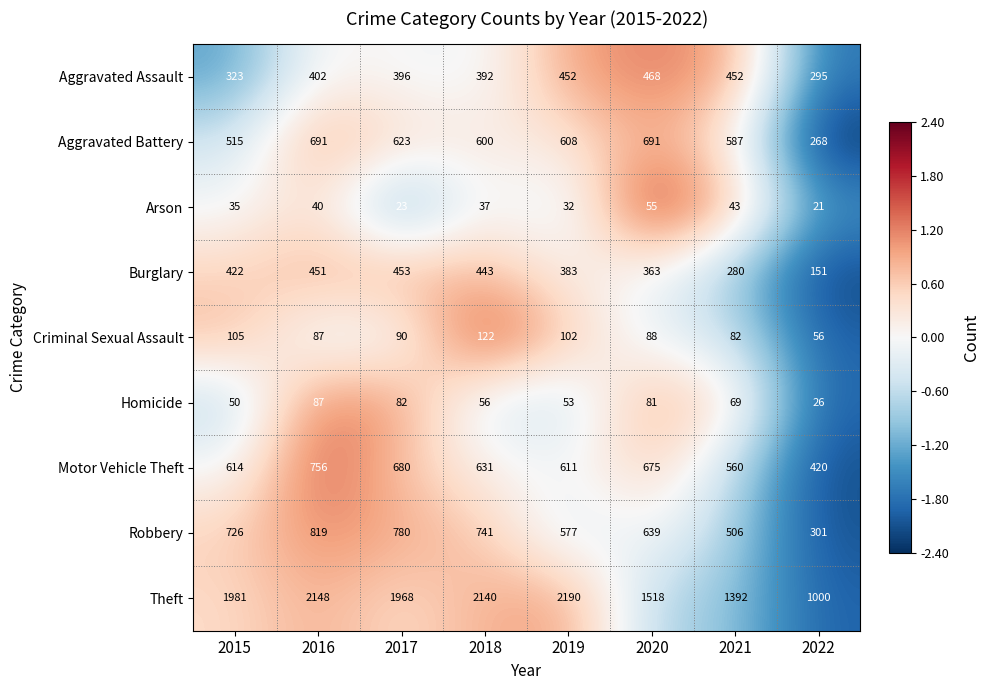

What is the lowest value of the Robbery series?

301